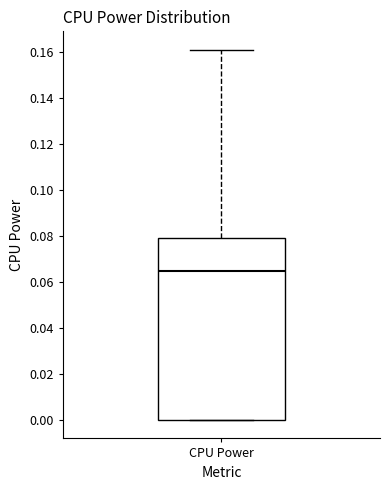

Transcribe this box plot: give where the median line is, the range the box spans, and where the two whiskers end, as read against the y-axis. The values are not printed on the chart, so give them approximately, as read against the axis.

median 0.064, box 0.000 to 0.080, whiskers 0.000 to 0.160